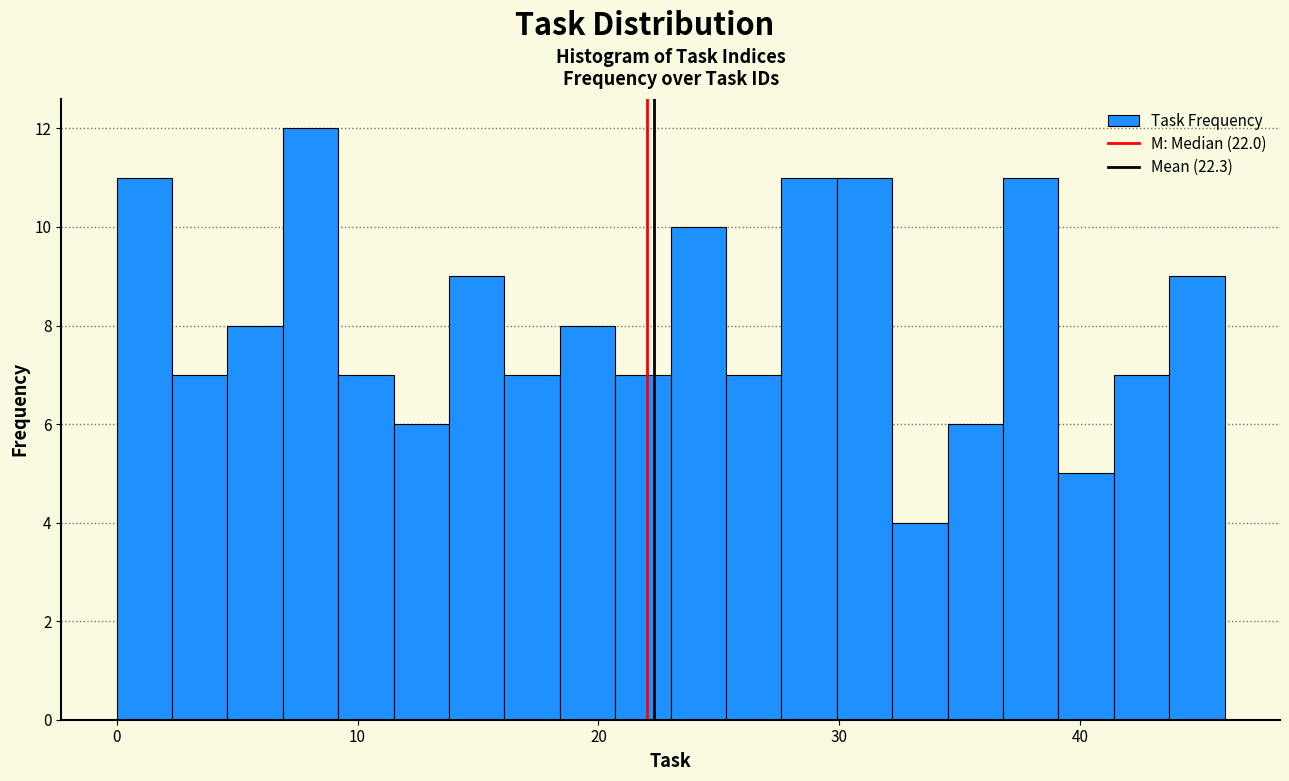

Read against the x-axis, roughly where is the centre of the tallest bar?

8